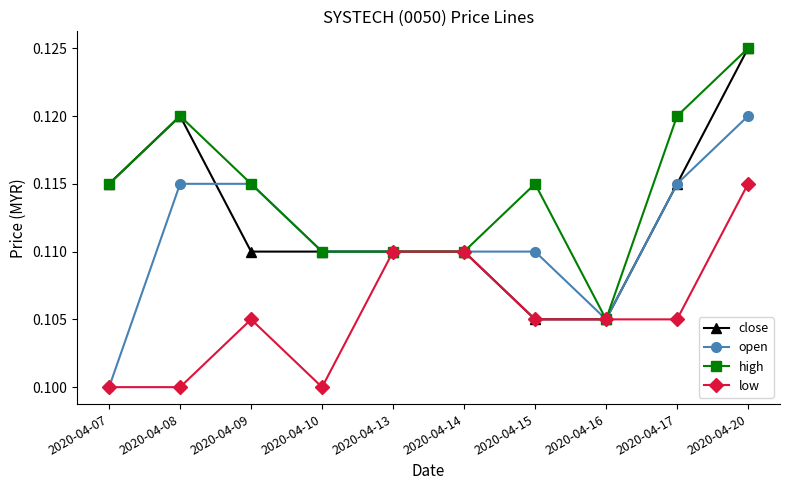

Is this an area chart (filled region under the line)?

No